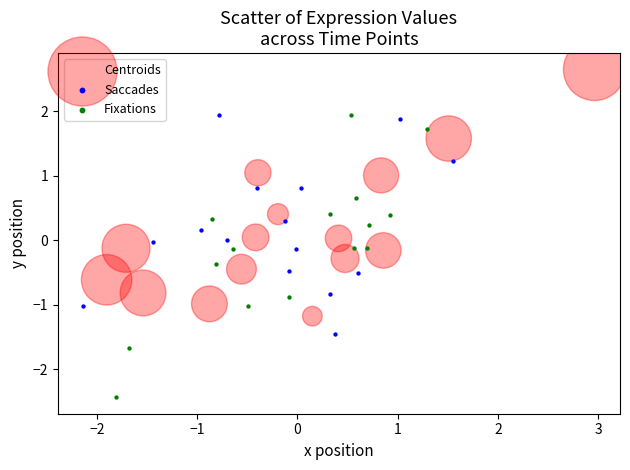

Which series has the widest spread of Y values?

Fixations